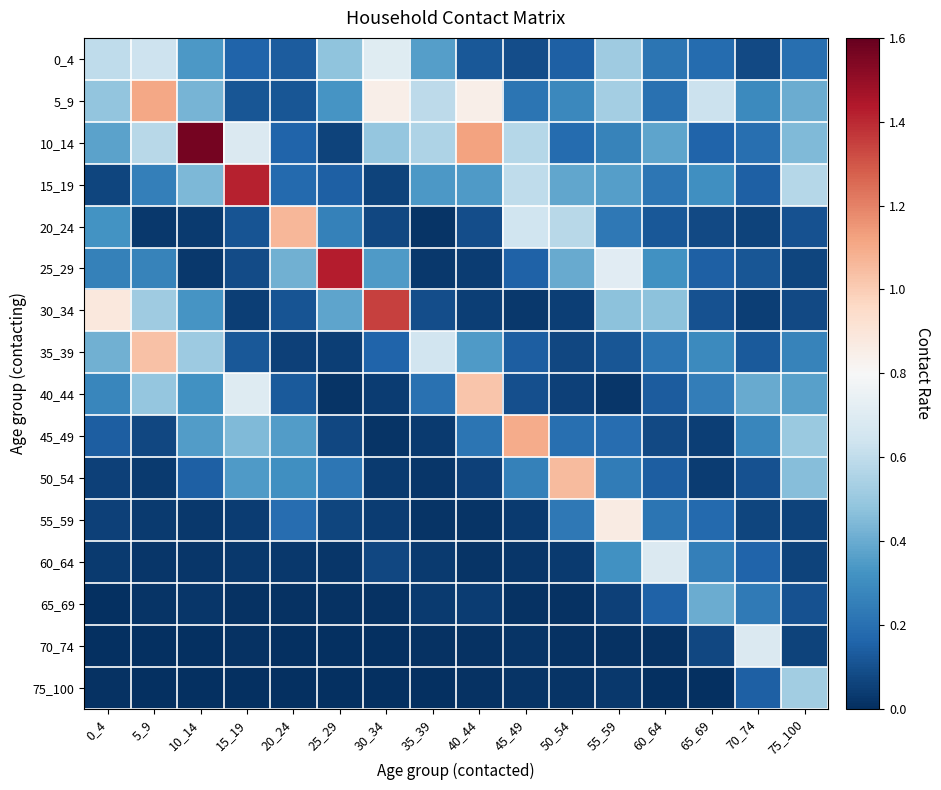

What is the difference between the highest and lowest values at 45_49?

1.1